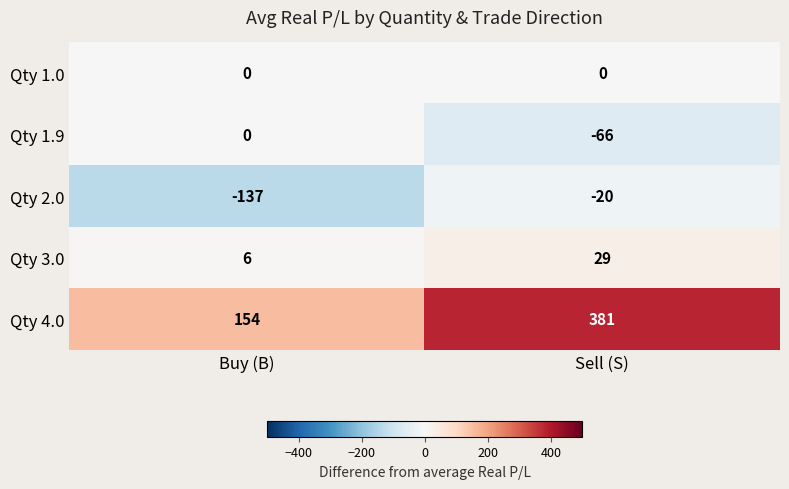

What is the sum of the Qty 2.0 values at Buy (B) and Sell (S)?

-157